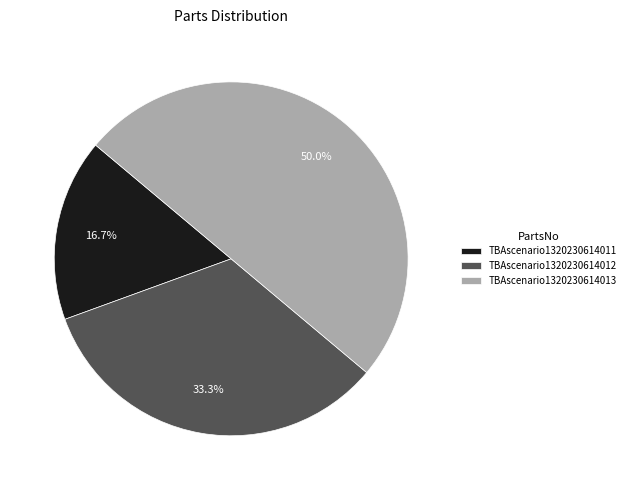

What is the ratio of the value at TBAscenario1320230614012 to the value at TBAscenario1320230614013?

0.7